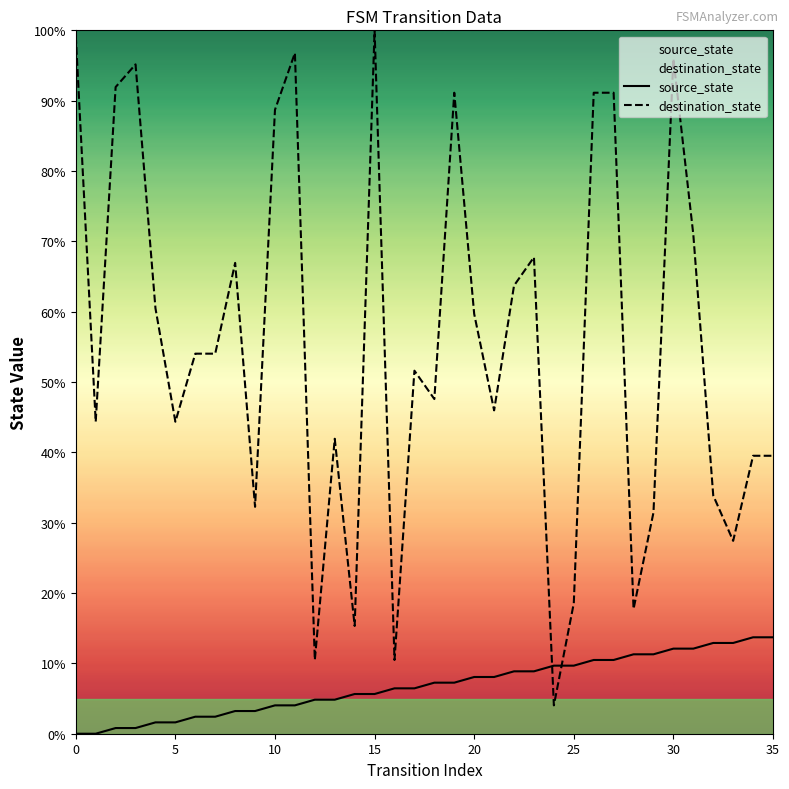

In destination_state, how many points are higher than both neighbors (excluding endpoints)?

9